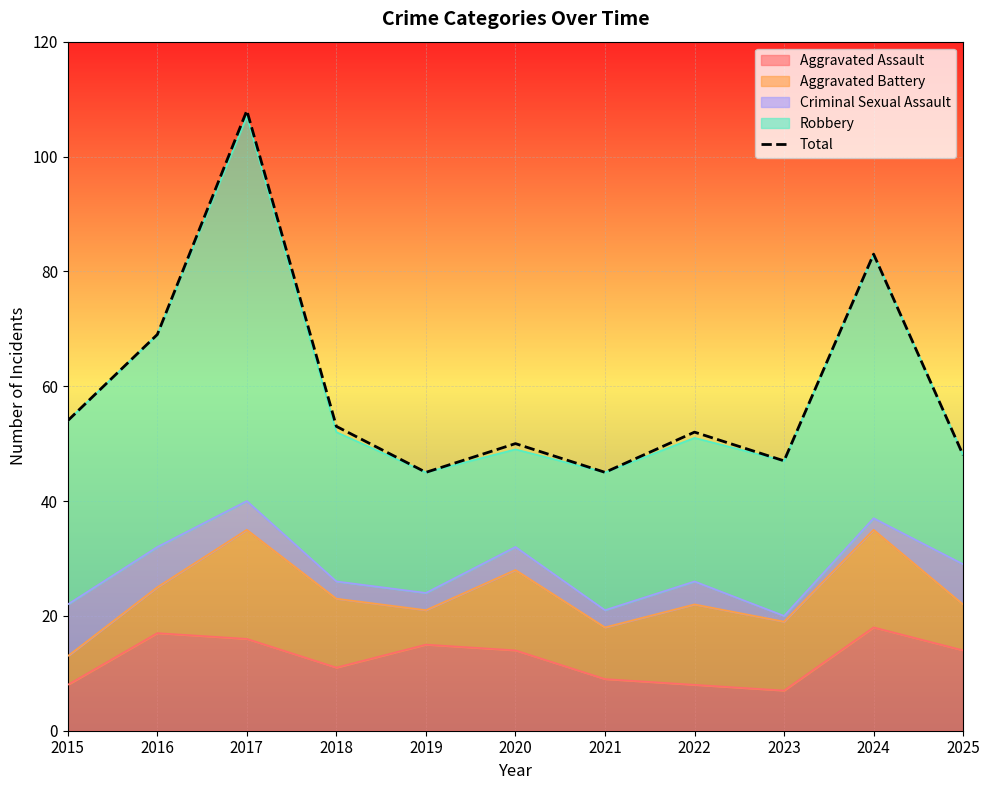

The chart shows a value of 108 at 2017. True or false?

True